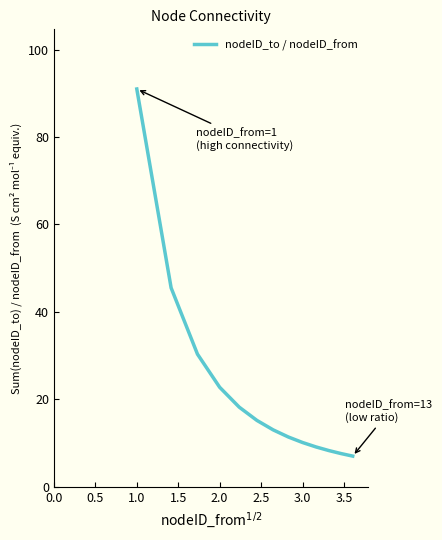

What is the smallest value displayed?

7.0